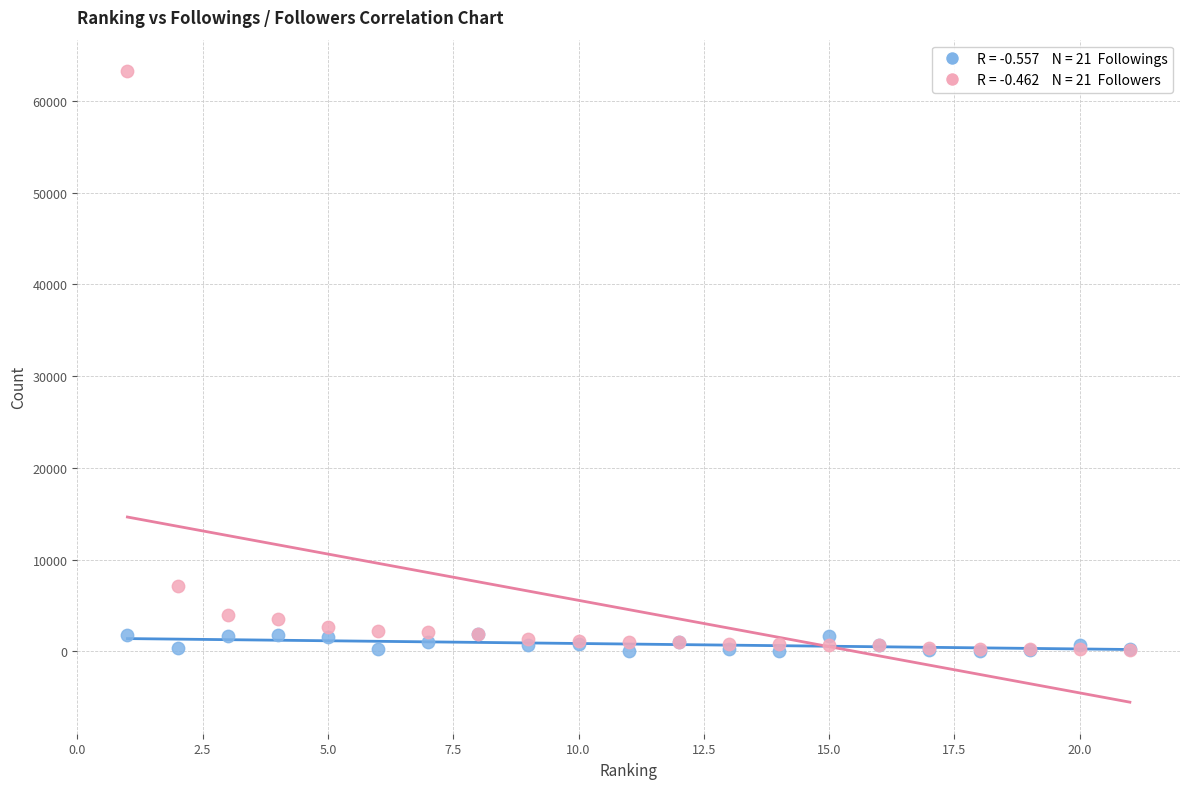

Across all series, what Y value is closest to 31633?

7162